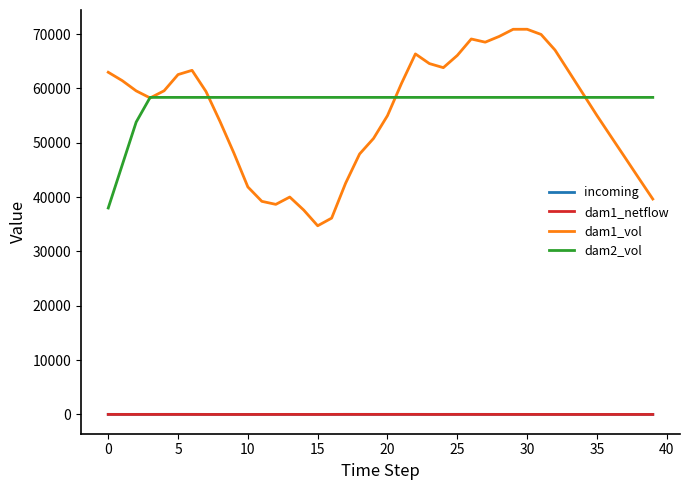

What is the greatest value displayed?

70882.0